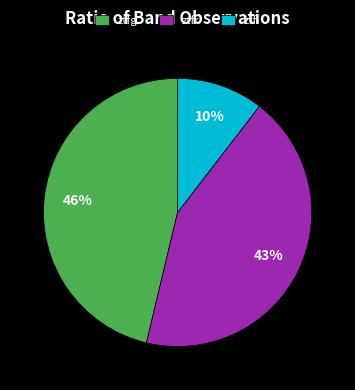

Is it true that ztfr is 43% of the pie?

True